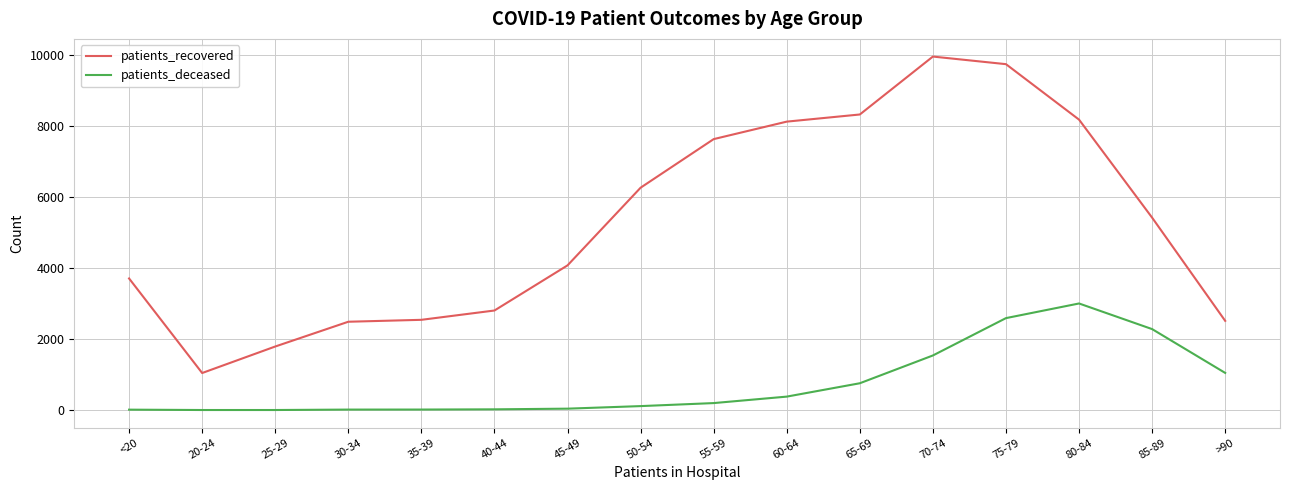

Is this an area chart (filled region under the line)?

No